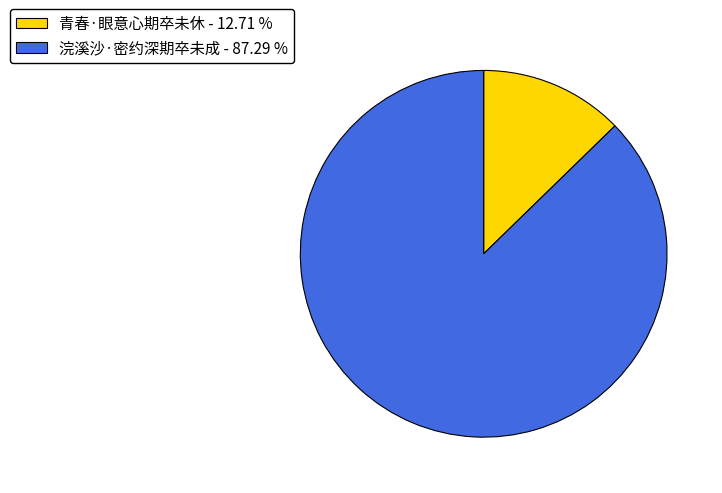

Does 浣溪沙·密约深期卒未成 account for over 50% of the chart?

Yes